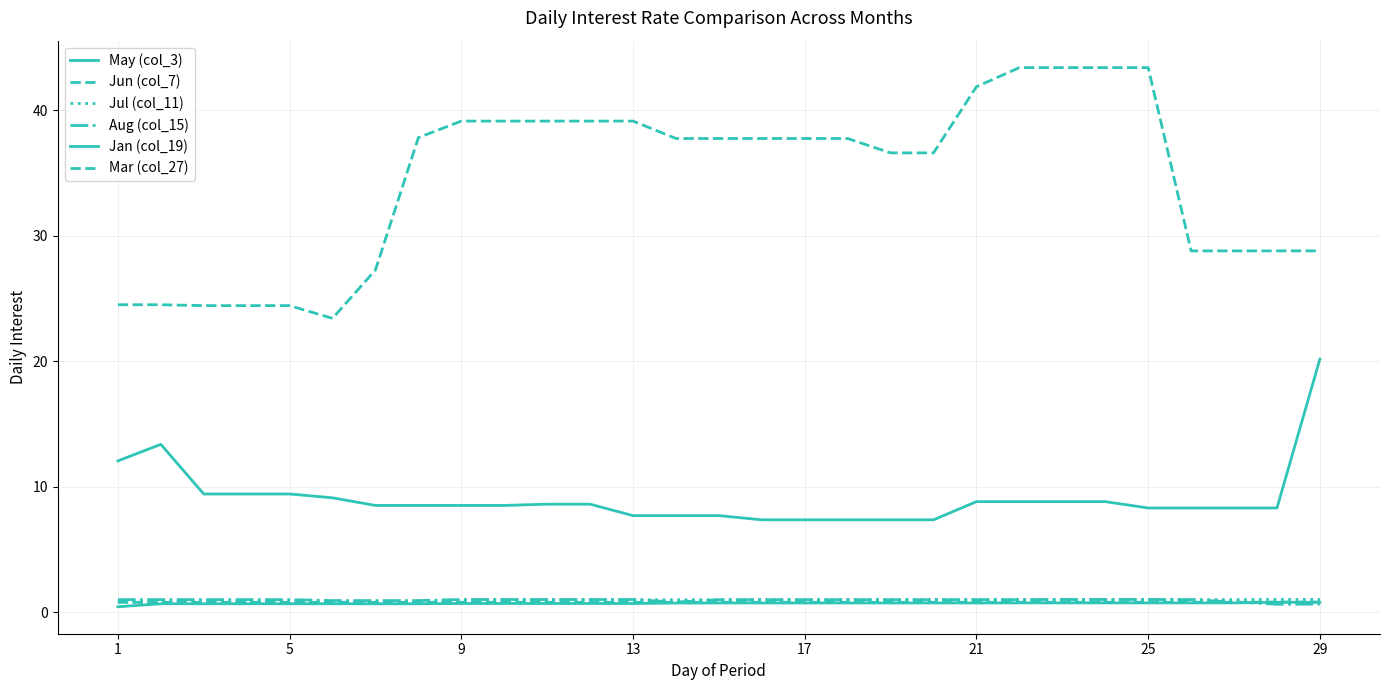

Does the chart display data point markers on the line(s)?

No